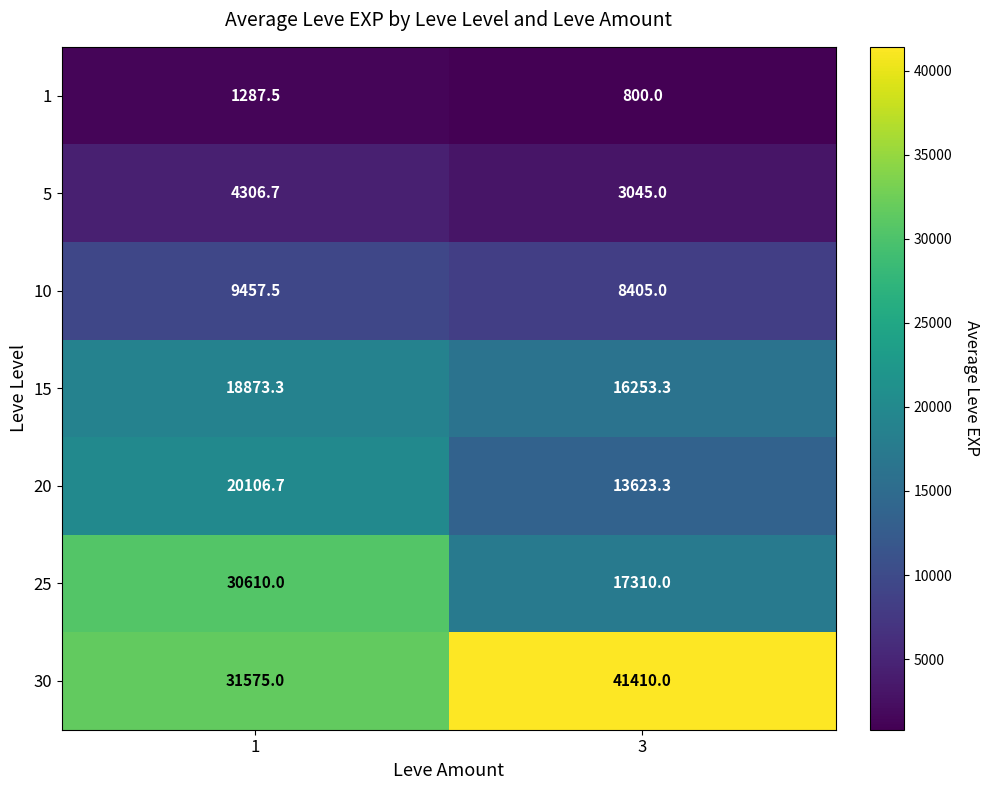

Read the 25 value at 1.

30610.0